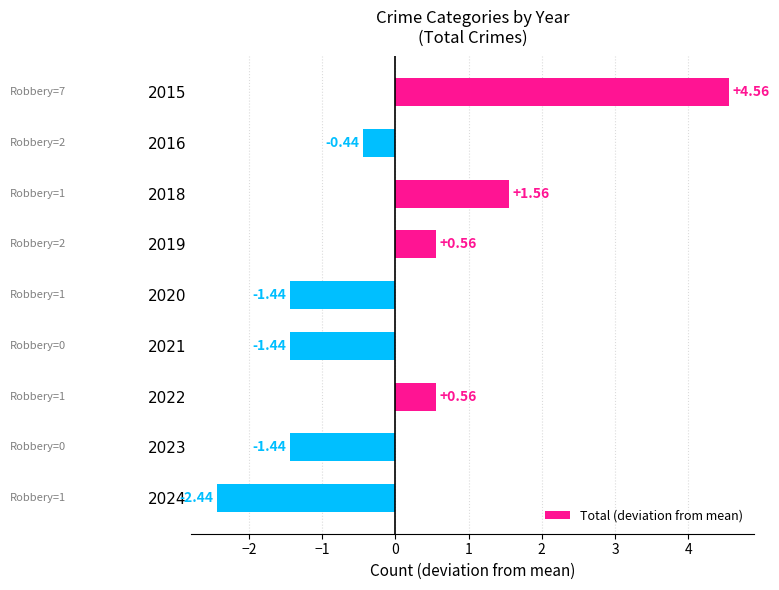

What is the sum of the values at 2020 and 2016?

-1.9